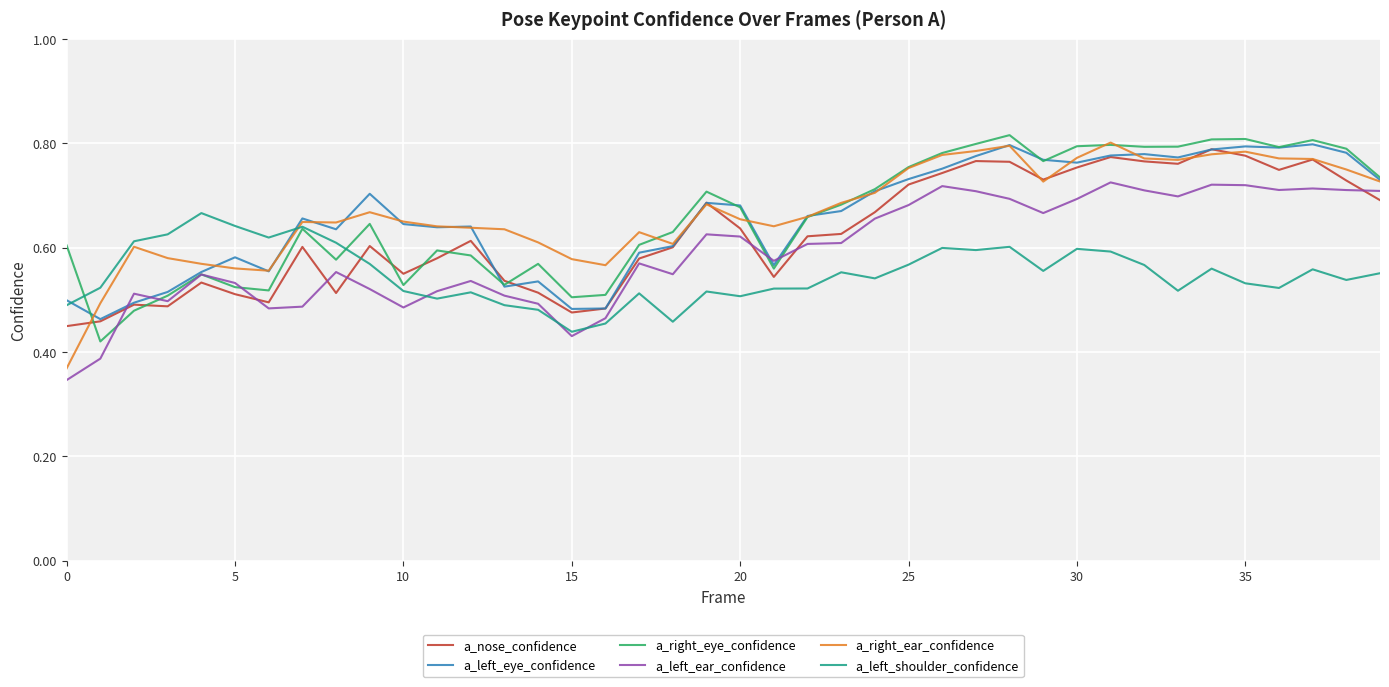

After their last crossing, which series has the higher values: a_left_eye_confidence or a_nose_confidence?

a_left_eye_confidence